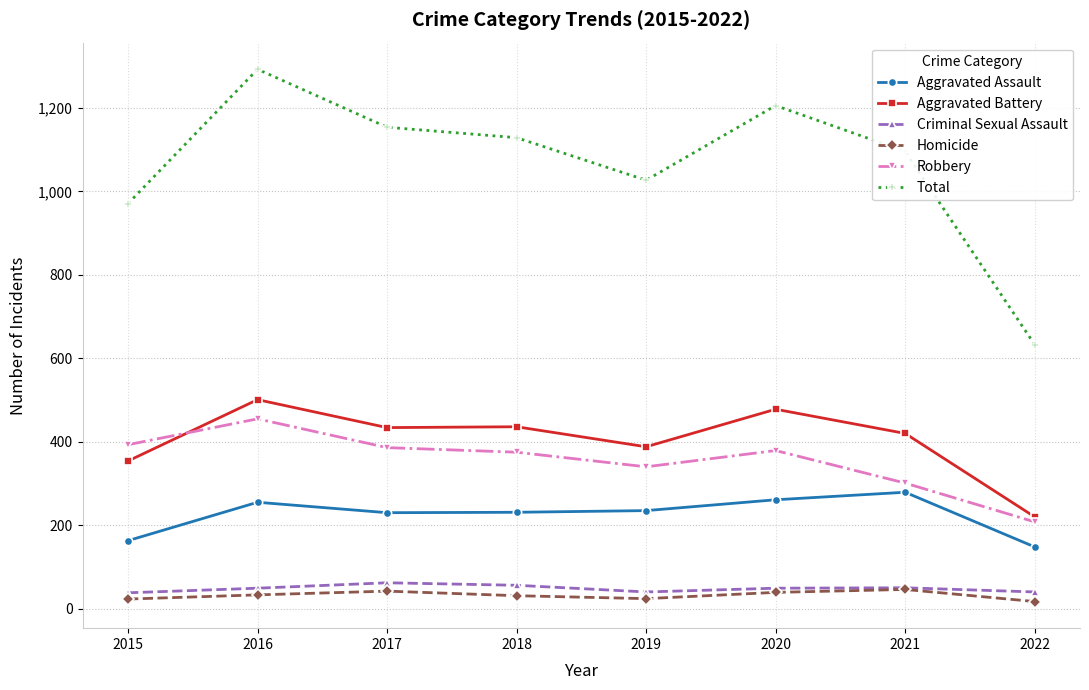

What is the value of the Robbery point at the 5th from the left?

340